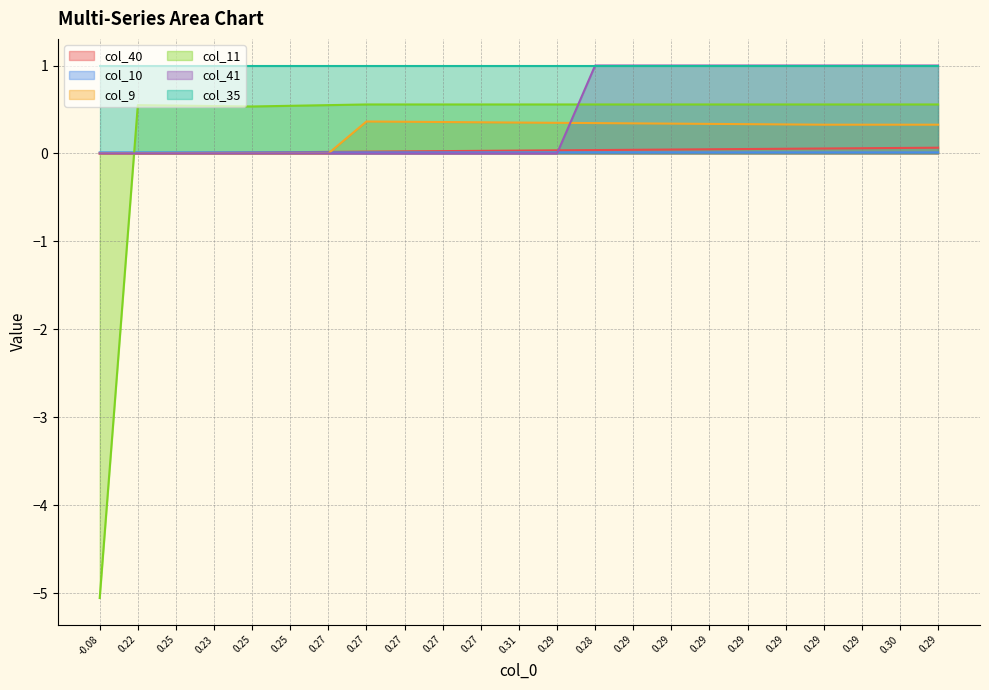

Which series has the largest range (max minus min)?

col_11